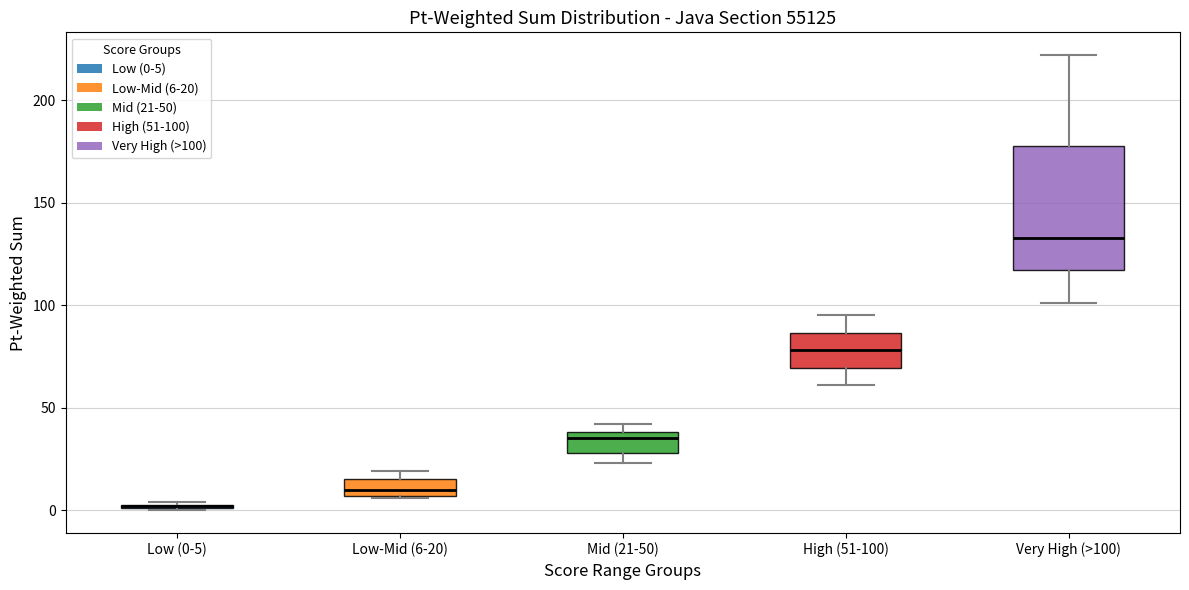

Where is the upper edge of the box for Low-Mid (6-20) on the y-axis? The values are not printed on the chart, so give them approximately, as read against the axis.

15